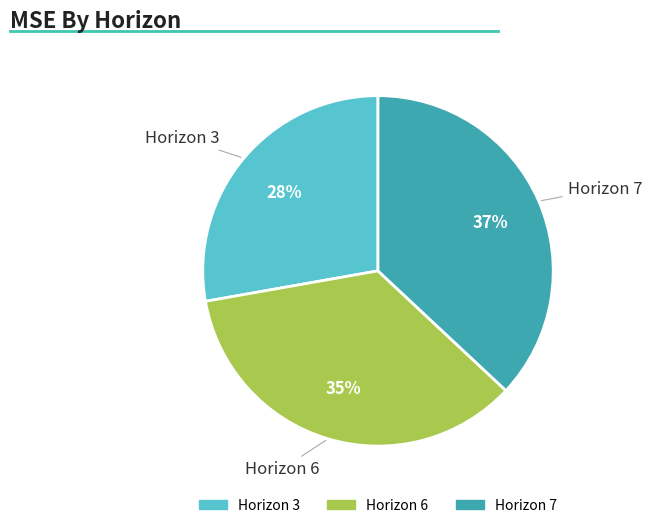

To the nearest percent, what percentage of the pie is Horizon 7?

37%